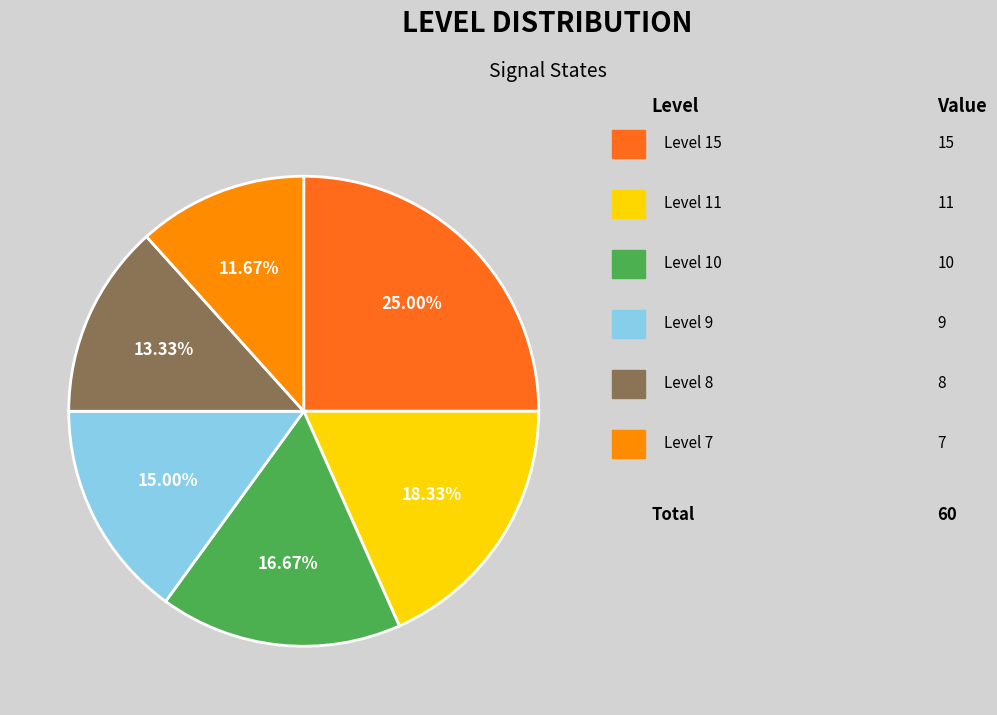

Does any single category account for the majority?

No